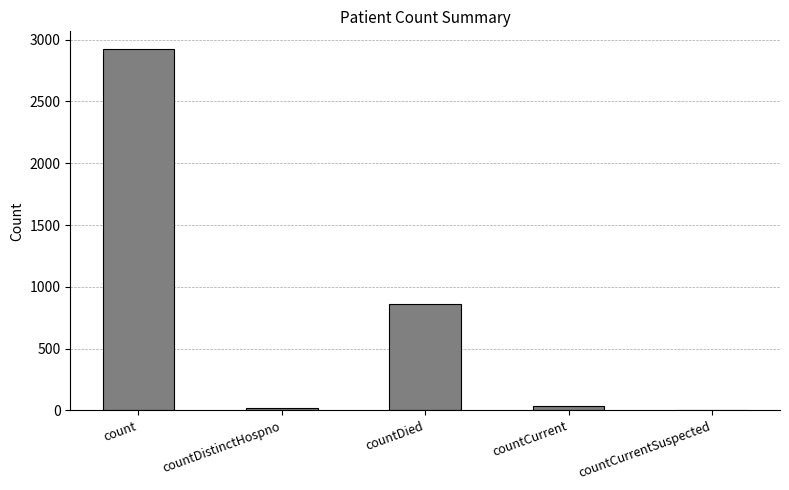

The chart shows a value of 0 at countCurrentSuspected. True or false?

True